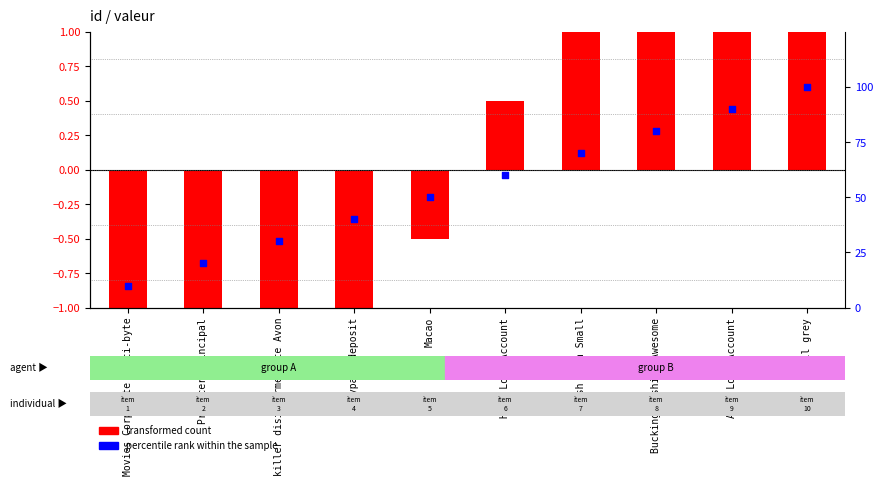

Which series has the largest Y range (max minus min)?

percentile rank within the sample